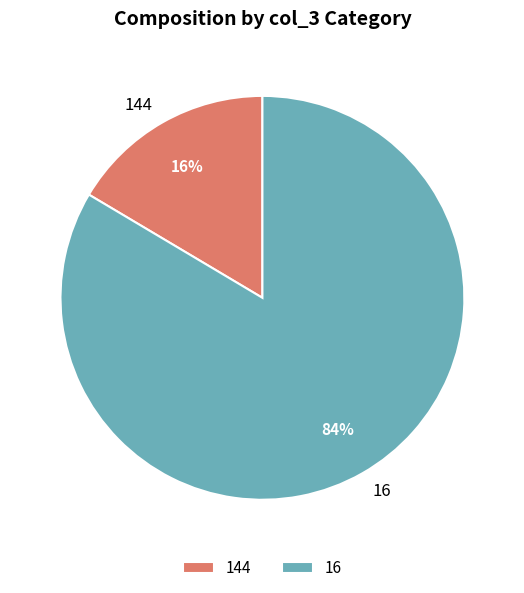

Do 144 and 16 together represent more than half of the pie?

Yes